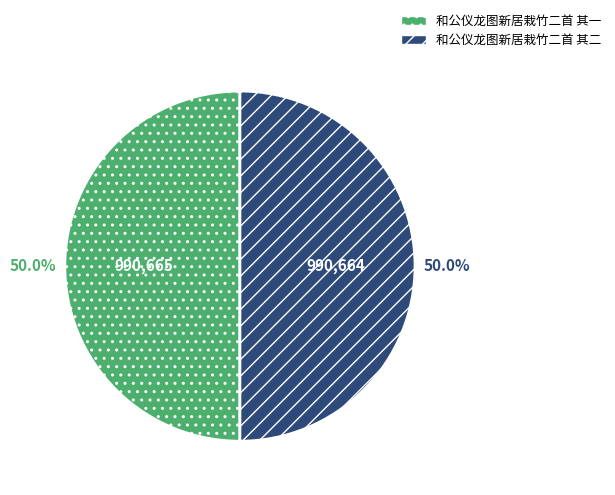

Count the number of slices in the pie.

2